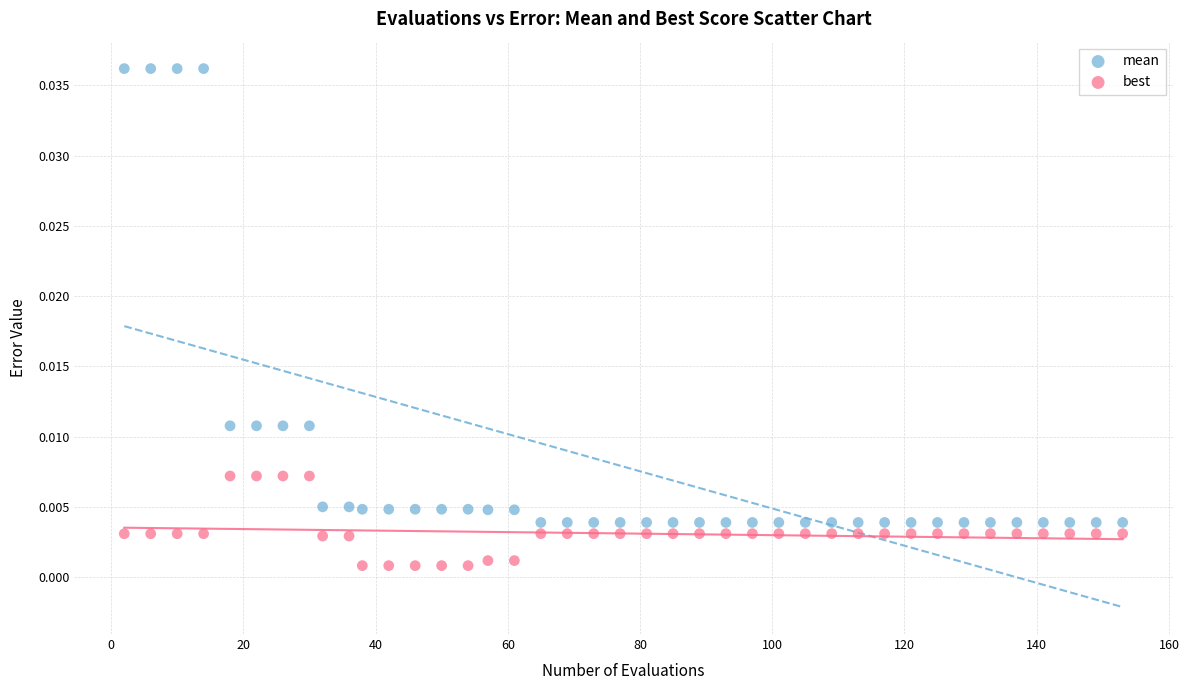

What are all the series names shown in the legend?

mean, best